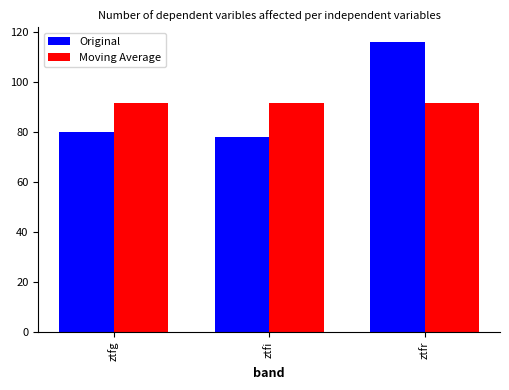

How many data points does each series have?

3